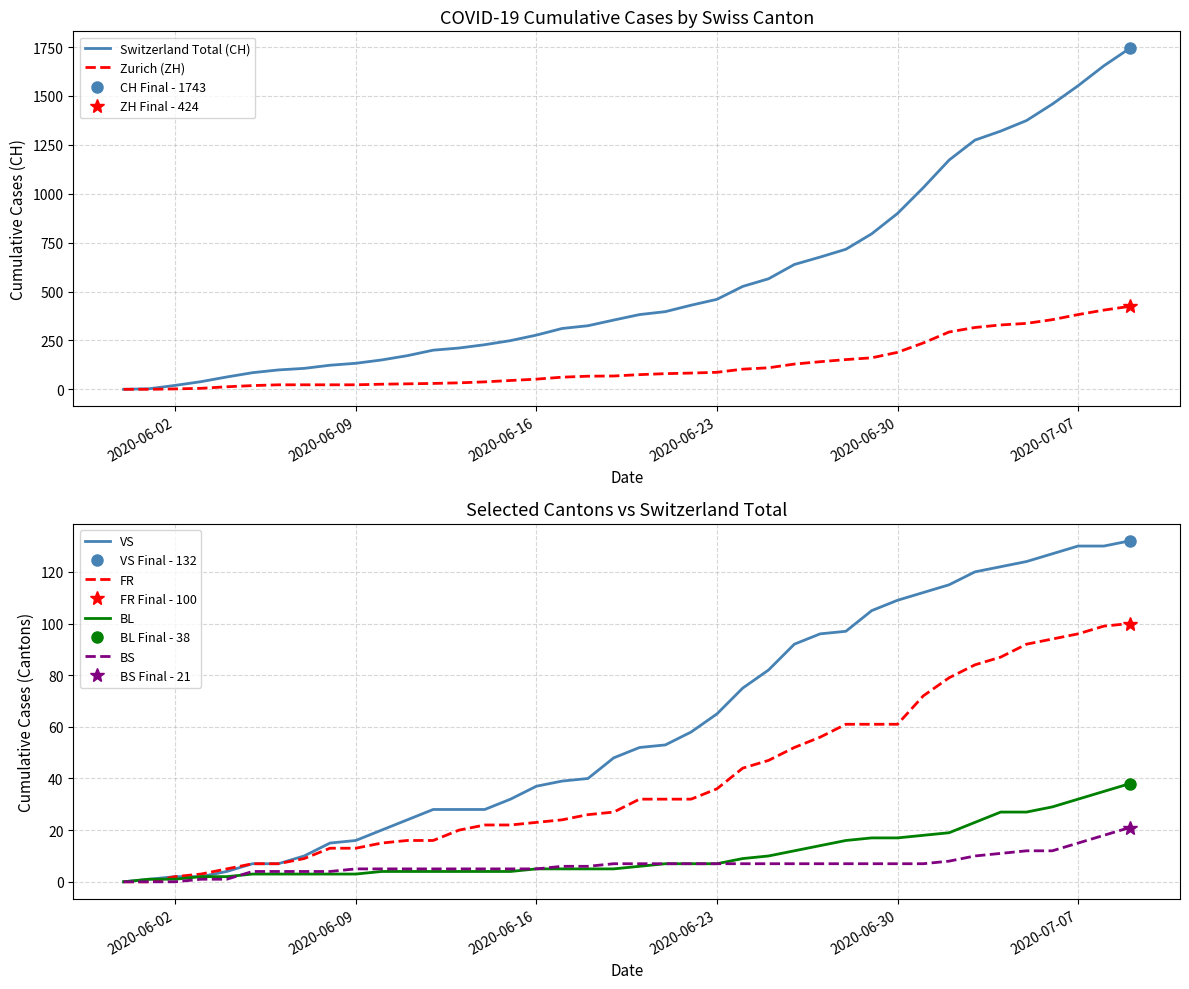

Count the number of categories in the chart.

40